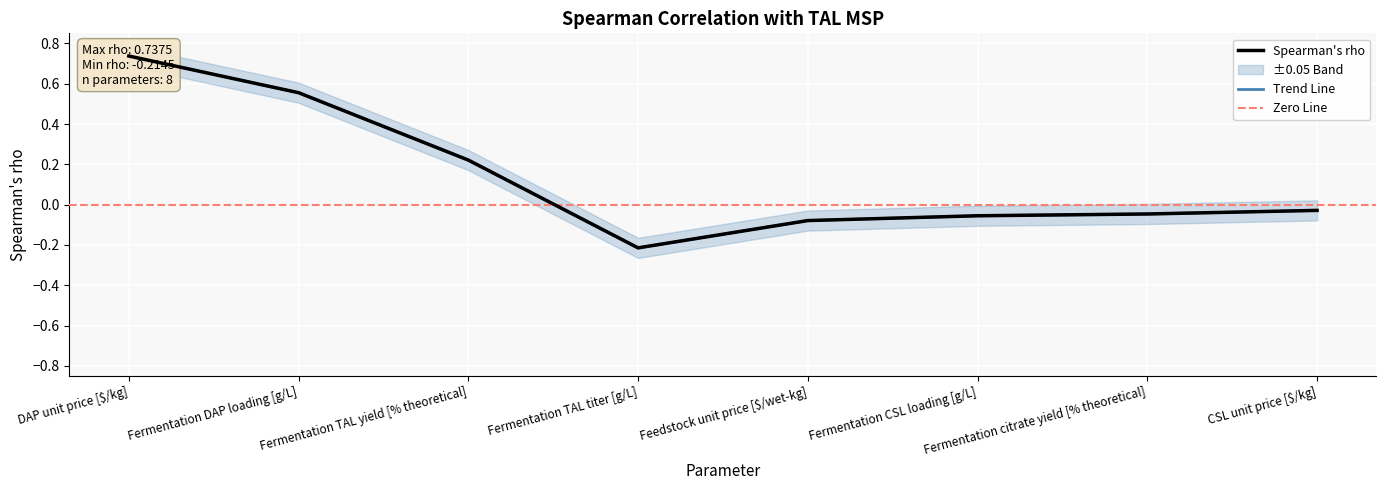

True or false: the data has more than 0 interior local peaks.

False